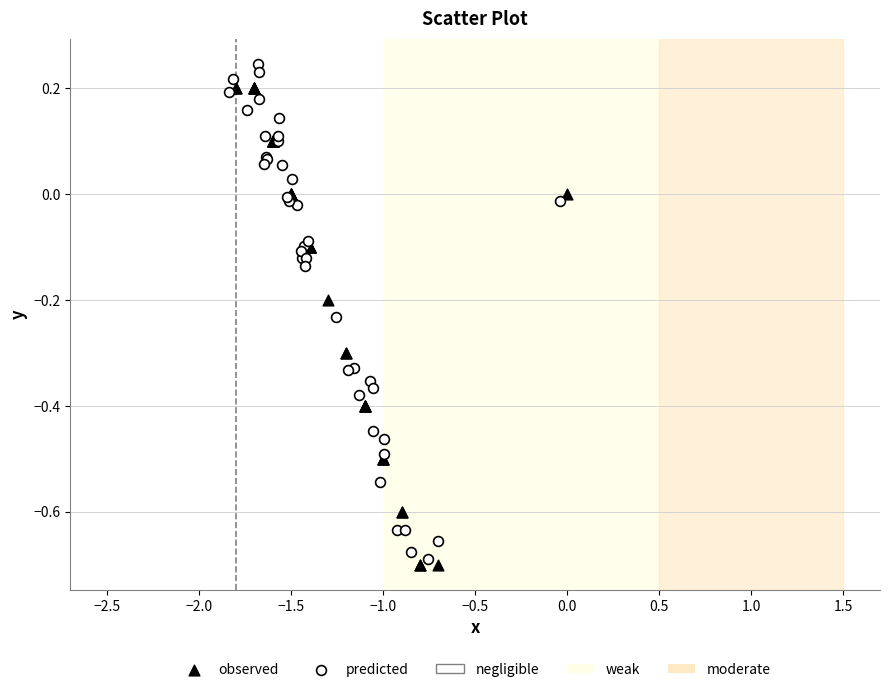

Which series contains the highest Y value?

predicted